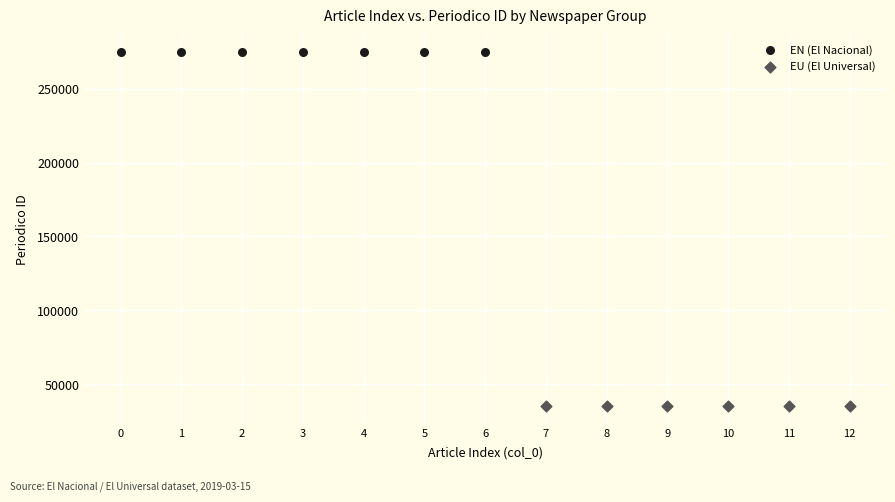

Which series reaches the minimum Y coordinate?

EU (El Universal)